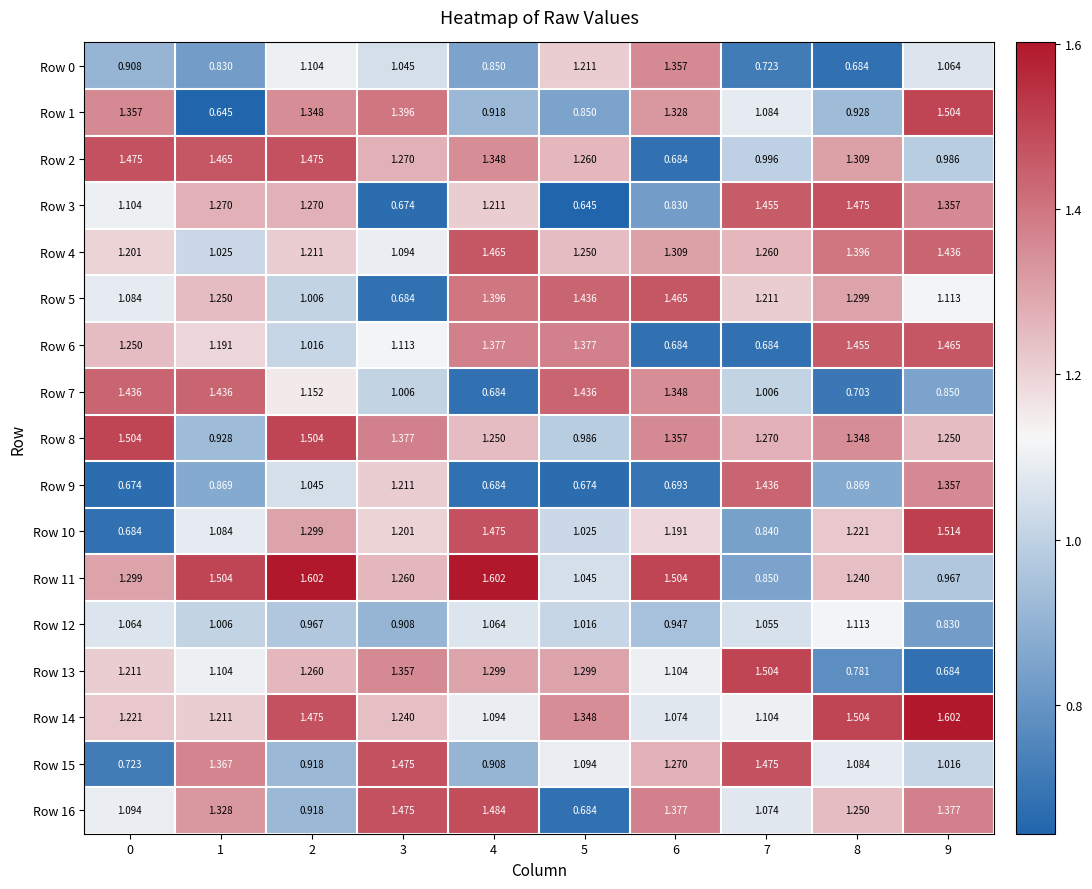

Is the value of Row 15 at 5 greater than the value of Row 6 at 6?

Yes